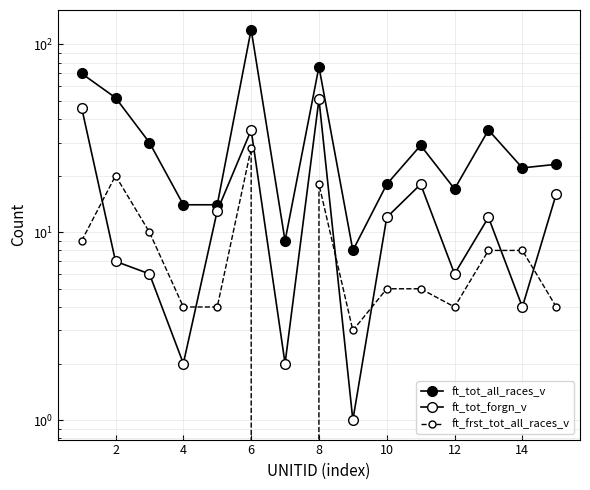

What is the value of the ft_tot_all_races_v point at the 6th from the left?

120